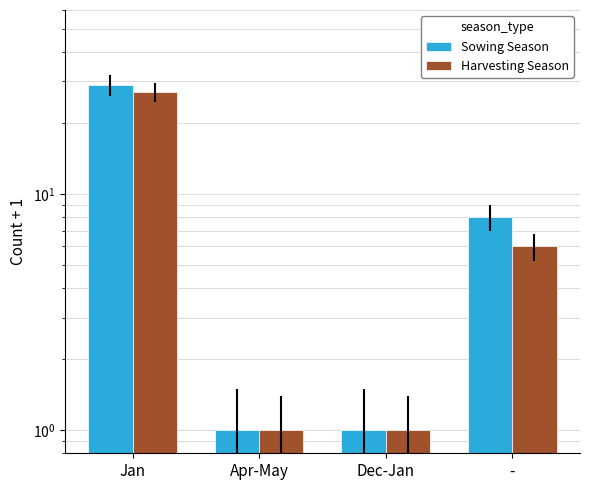

At how many categories does at least one series exceed 15?

1